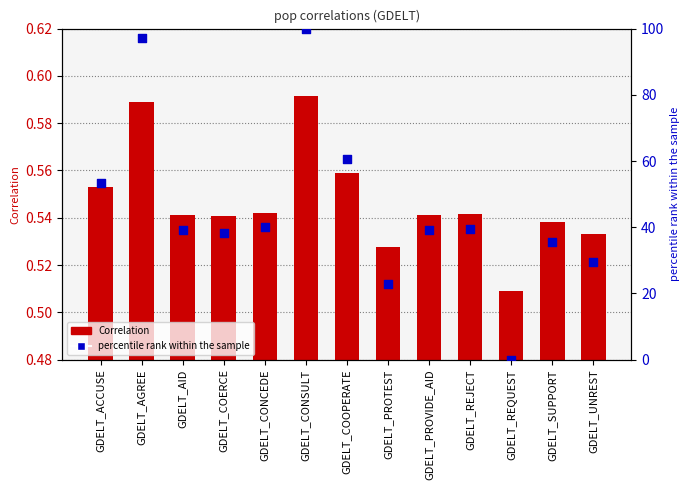

Which series reaches the maximum Y coordinate?

percentile rank within the sample